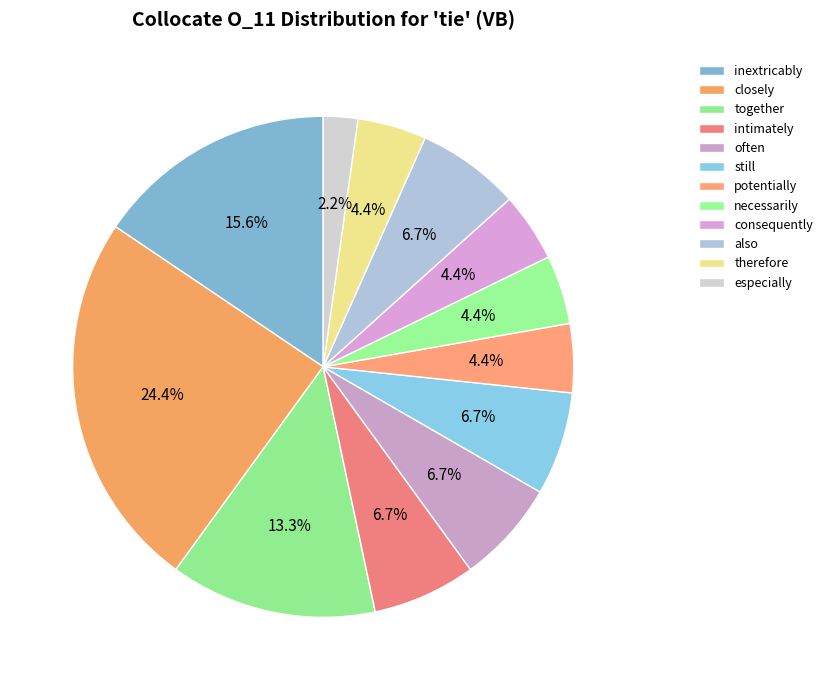

Does often account for over 50% of the chart?

No